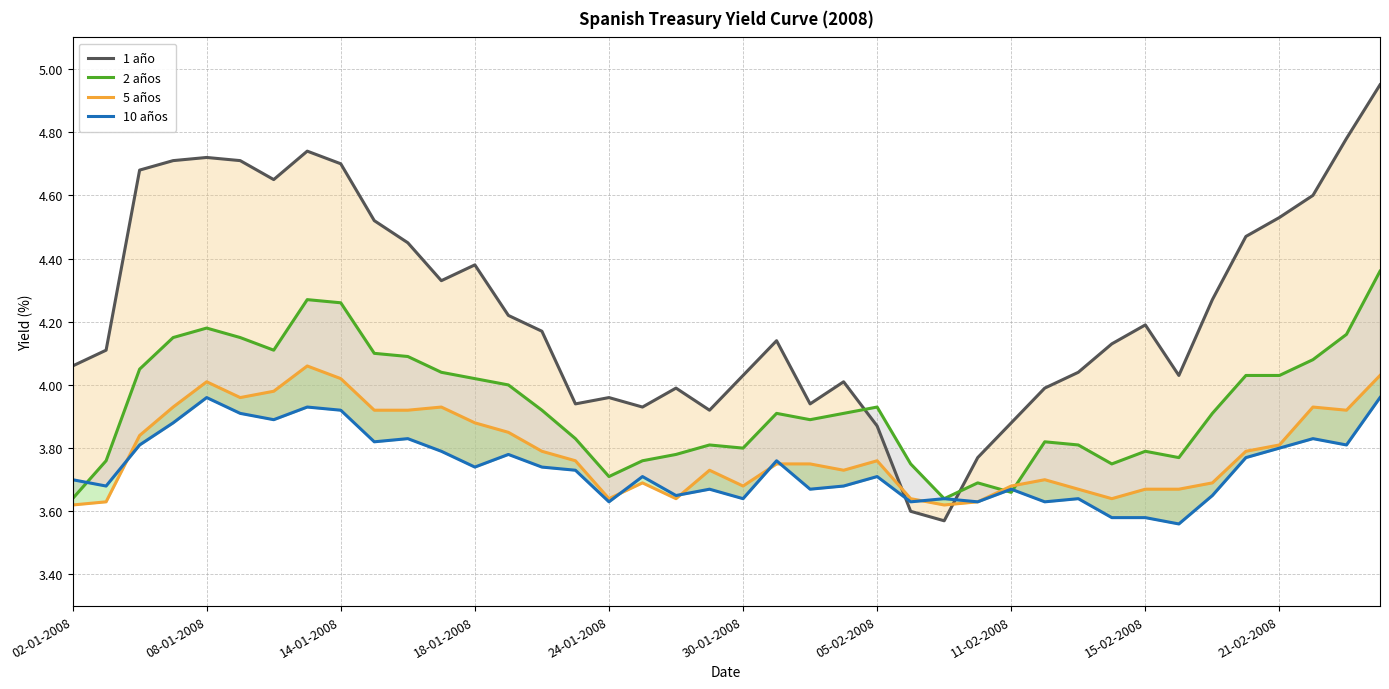

How many data points does each series have?

40